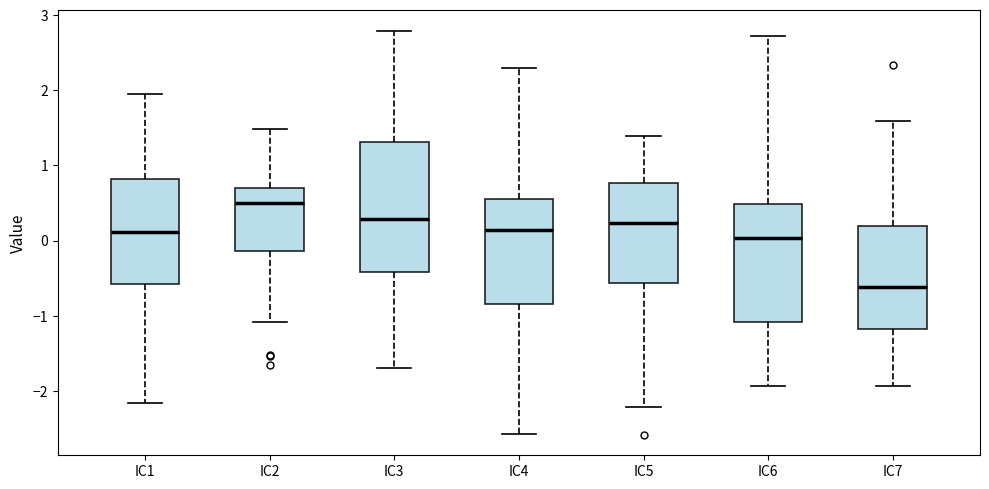

Where does the median line of the box for IC4 sit on the y-axis? The values are not printed on the chart, so give them approximately, as read against the axis.

0.1